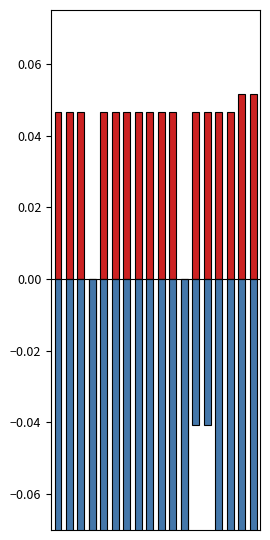

What is the total value across all series at 8?

-0.5